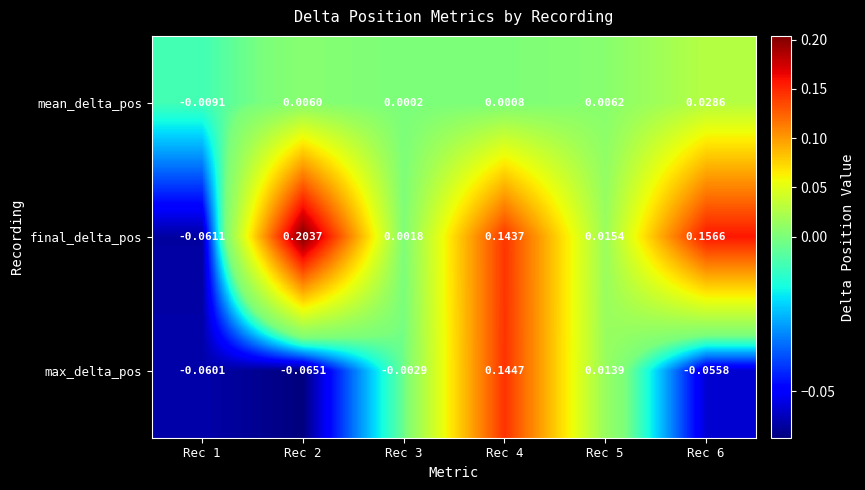

Between Rec 2 and Rec 4, which series saw the biggest shift?

max_delta_pos